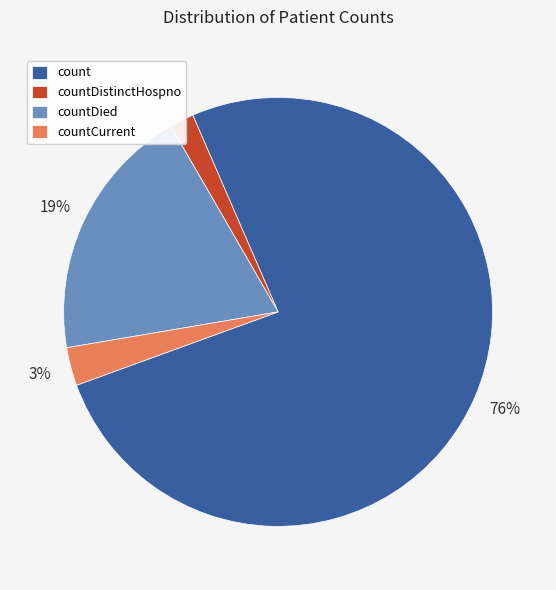

Rank the categories by value from lowest to highest.

countDistinctHospno, countCurrent, countDied, count